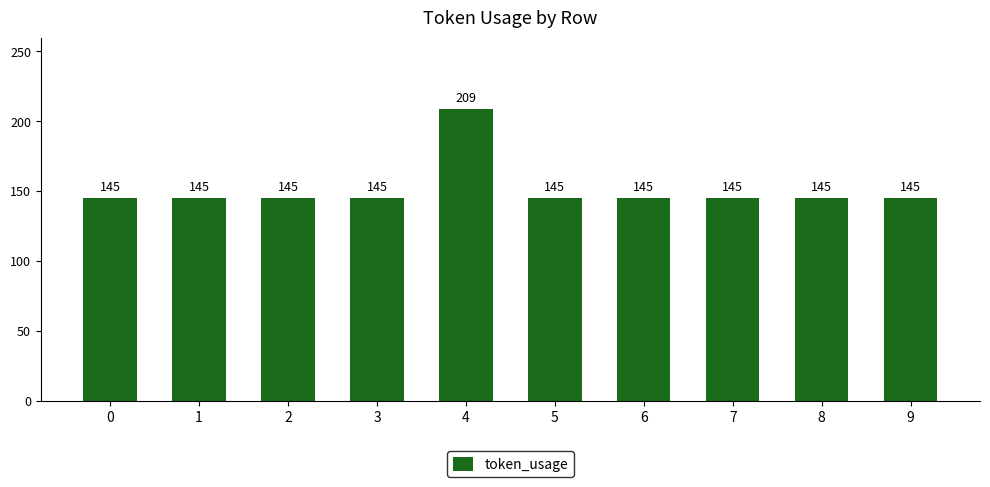

What is the sum of all values?

1514